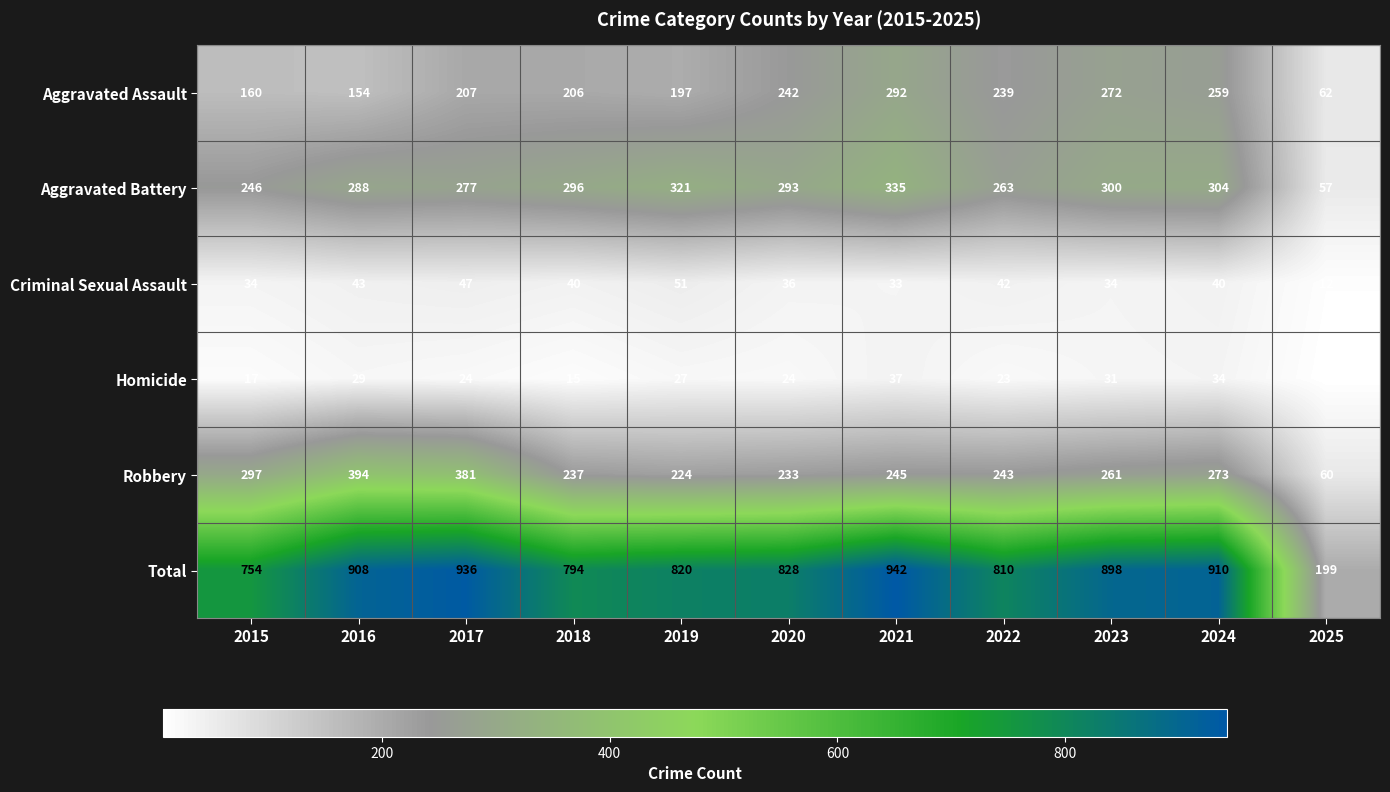

How many values in the Robbery series are below 245?

5